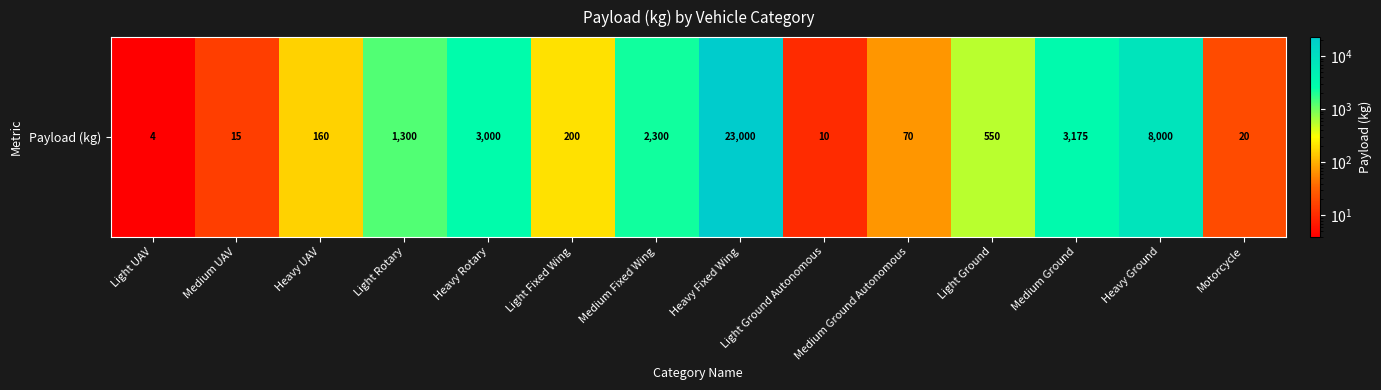

Count the number of data series in this chart.

1